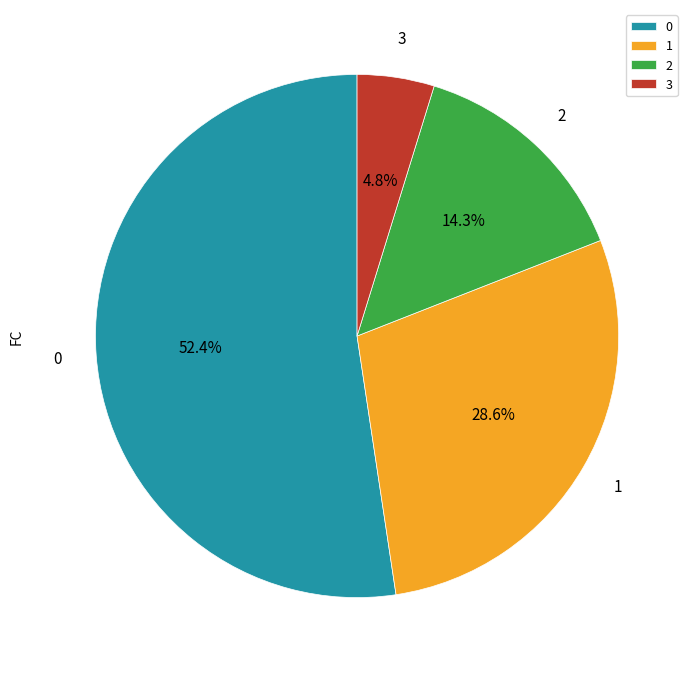

Rank the categories by value from highest to lowest.

0, 1, 2, 3